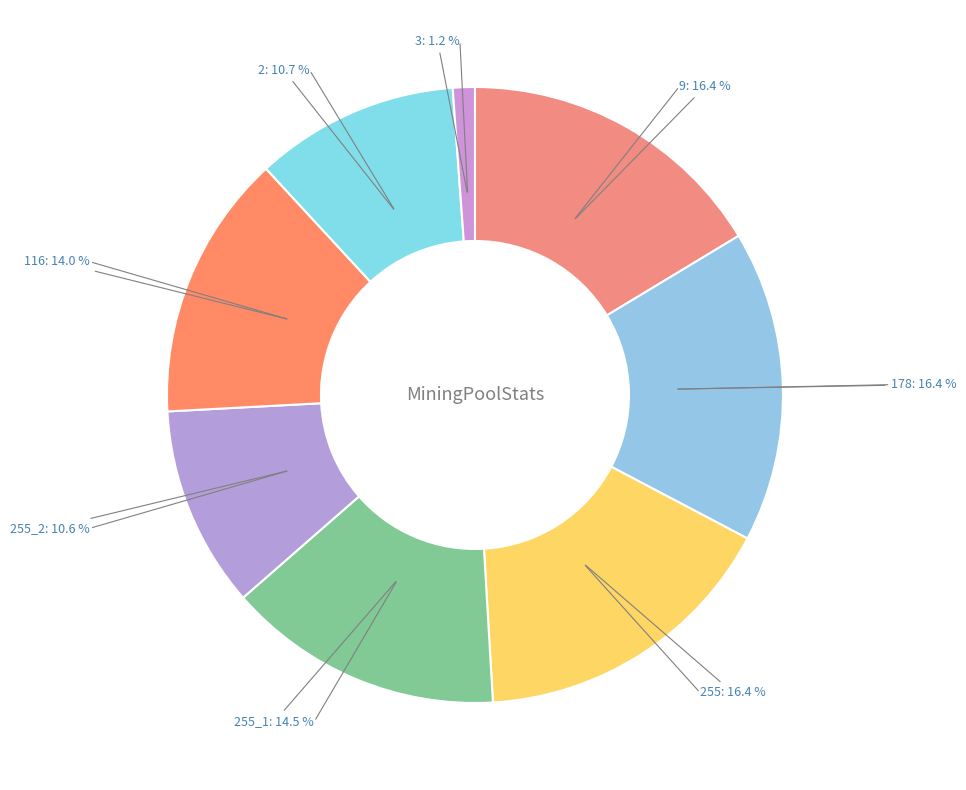

How many slices are in this pie chart?

8